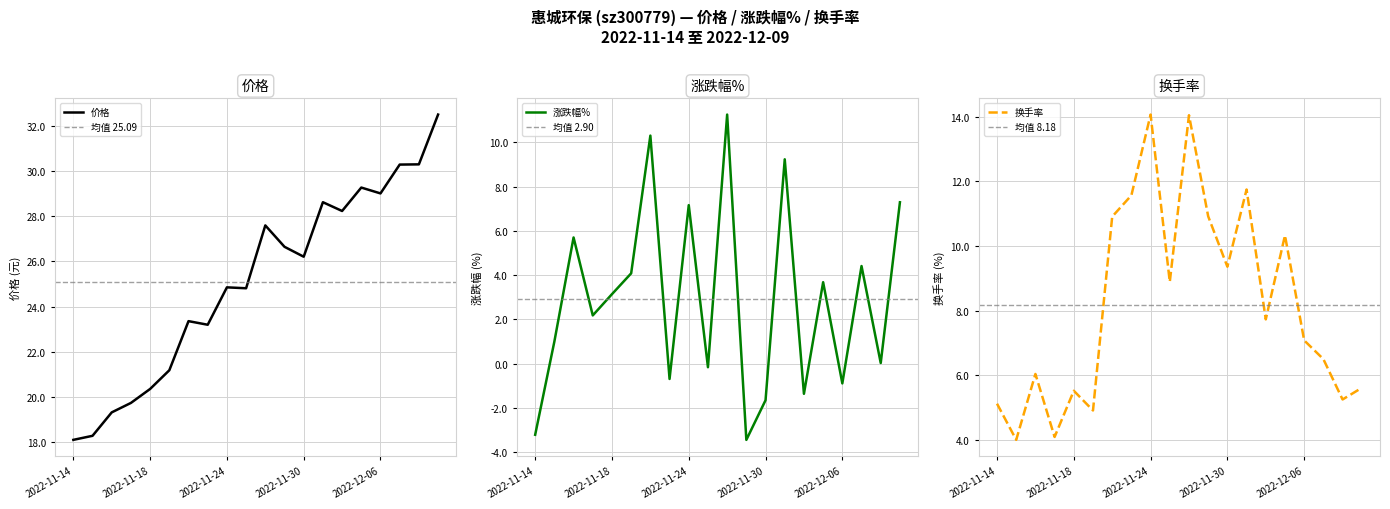

What position from the right is 2022-11-23?

13